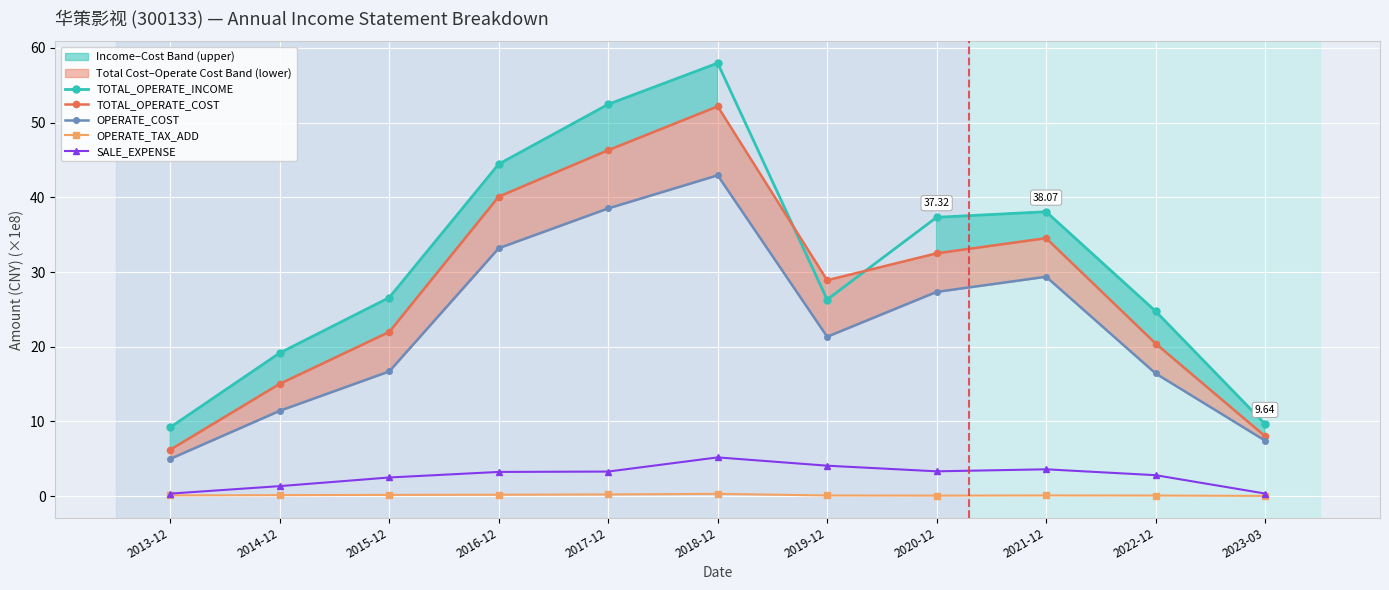

How many lines are shown in the chart?

5